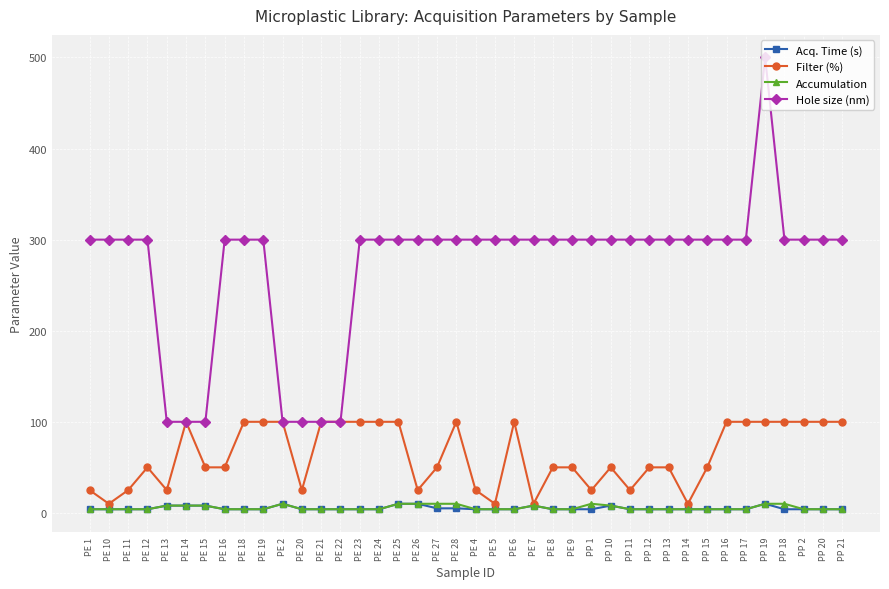

At how many categories does at least one series exceed 199?

33